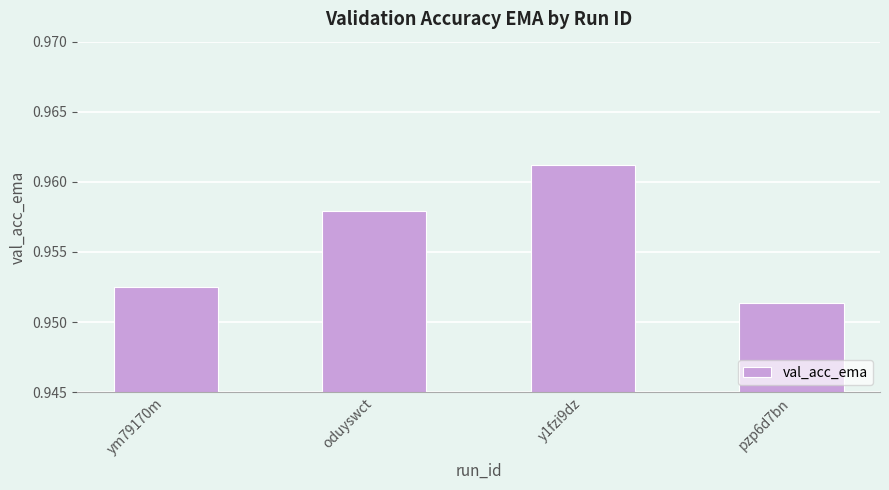

What is the sum of the values at y1fzi9dz and oduyswct?

1.9